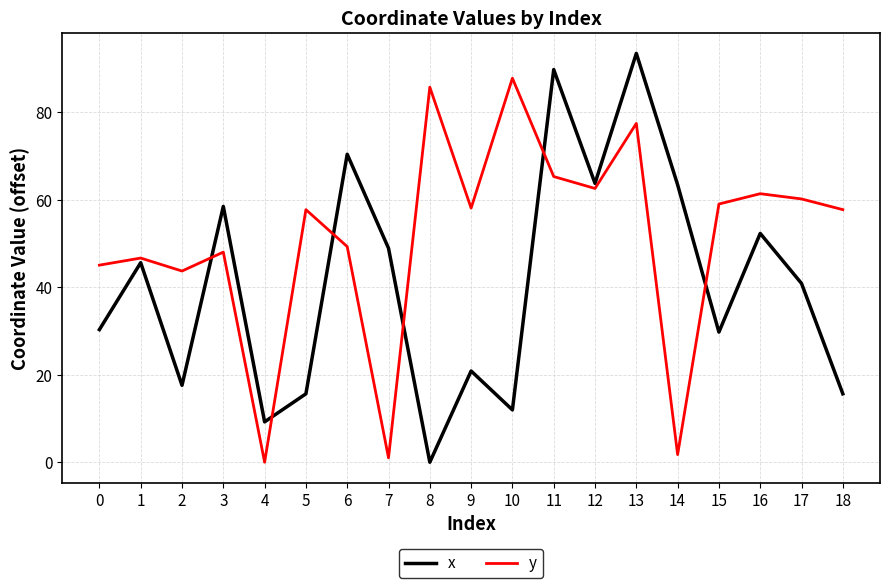

Between 12 and 14, which series saw the biggest shift?

y